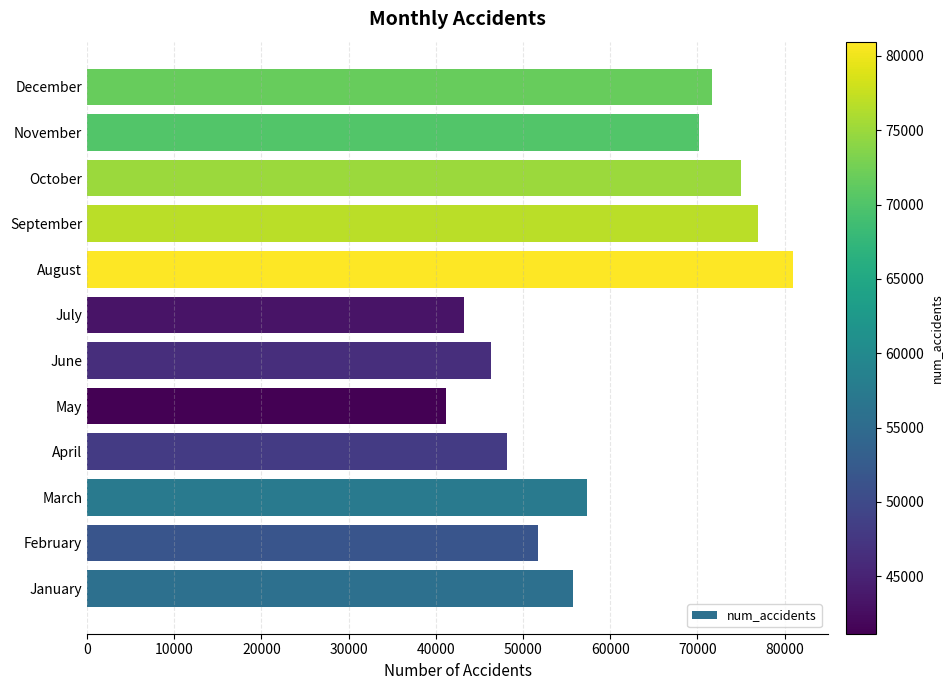

What is the ratio of the value at November to the value at March?

1.2